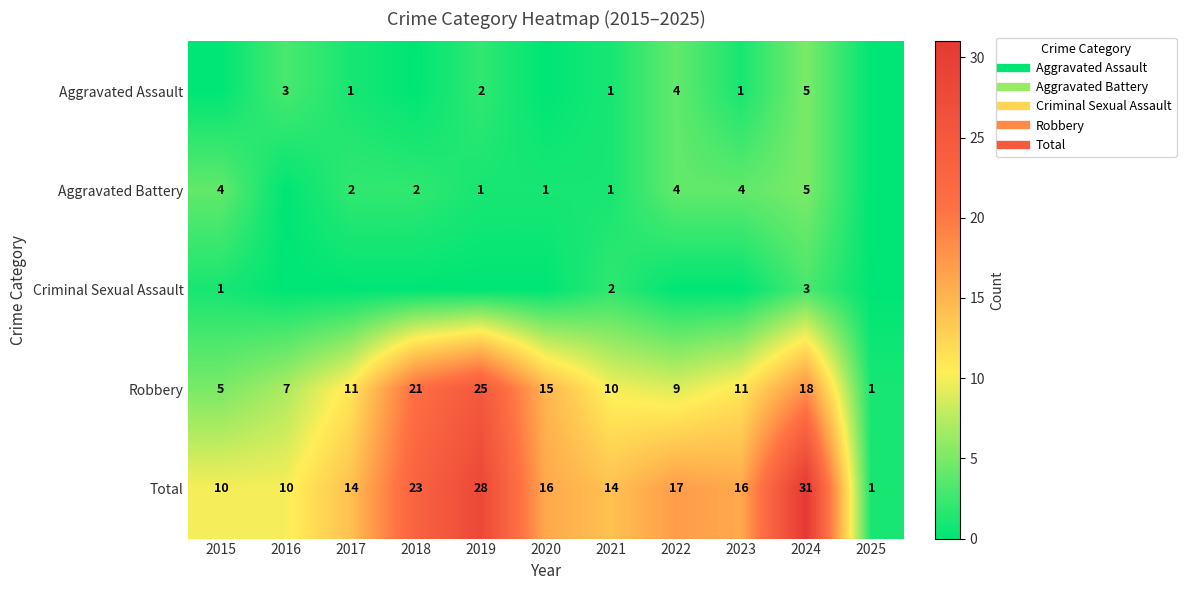

True or false: Criminal Sexual Assault has a value of 0 at 2015.

False